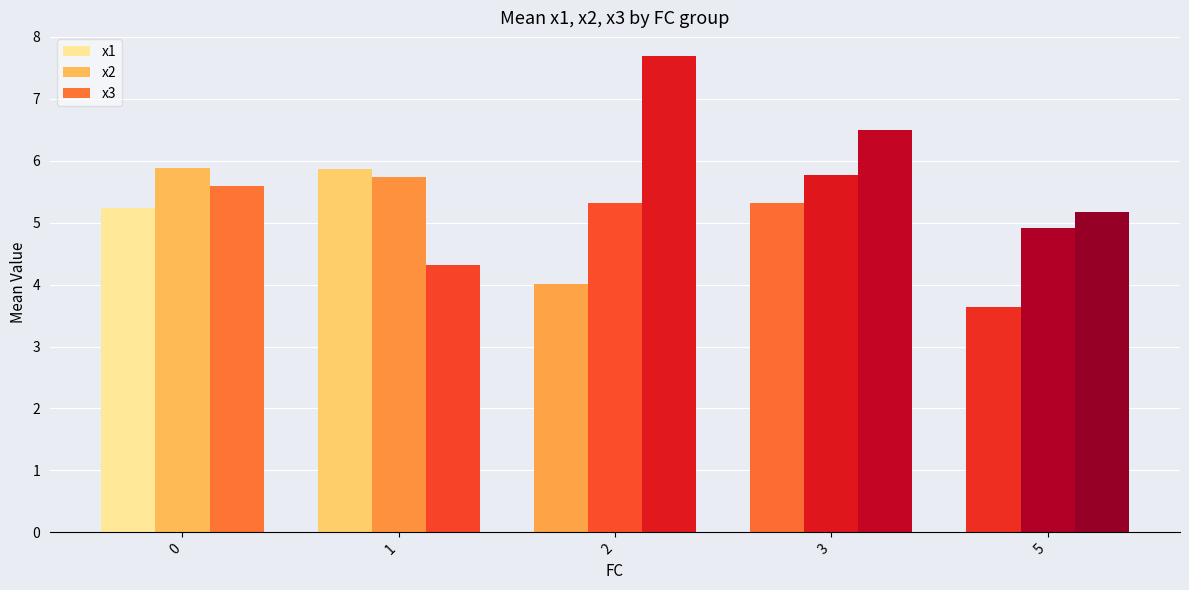

What is the spread (max minus min) of values at 1?

1.6